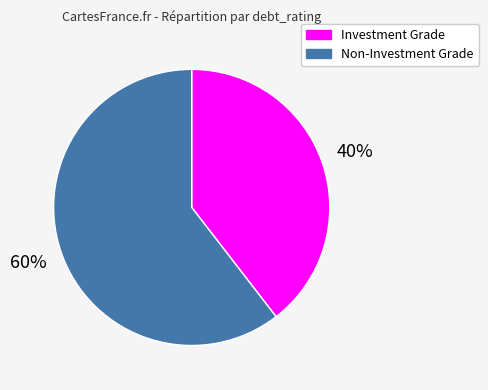

To the nearest percent, what is the average slice percentage?

50%